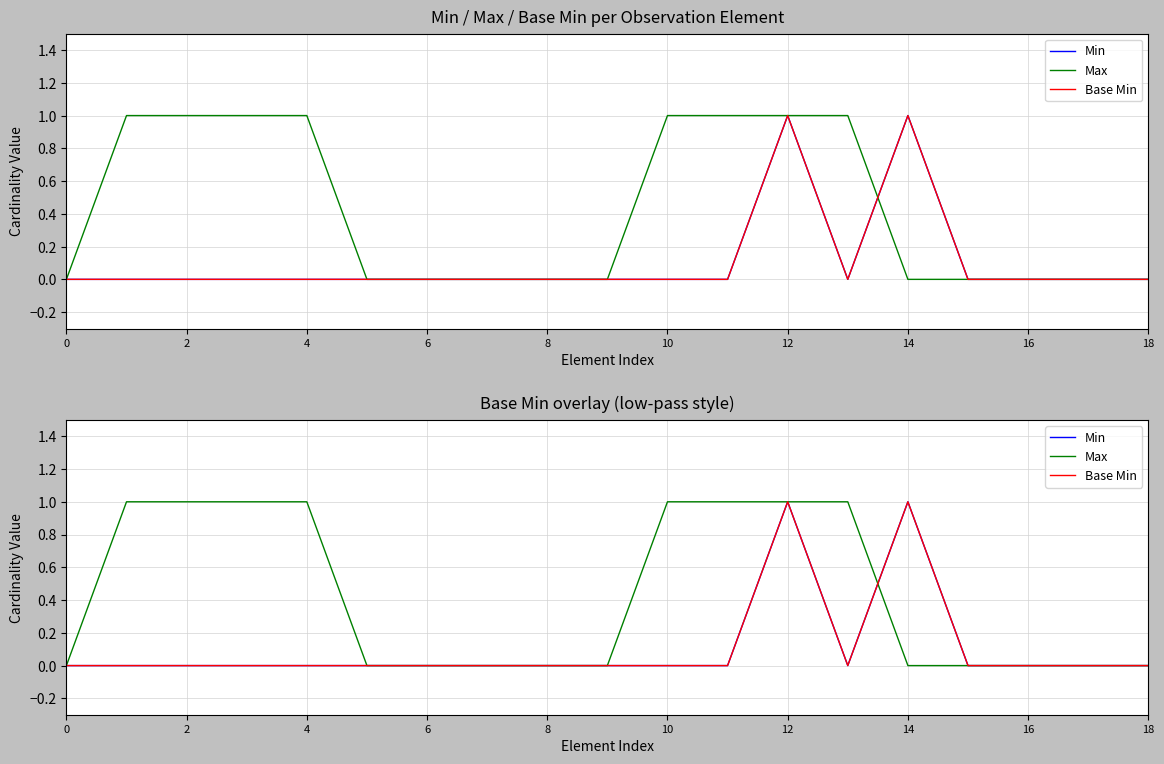

True or false: Base Min and Min cross at least once.

False